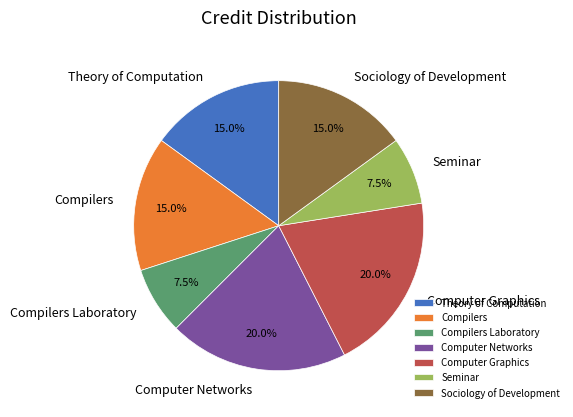

To the nearest percent, what is the difference between the largest and smallest slice percentages?

12%